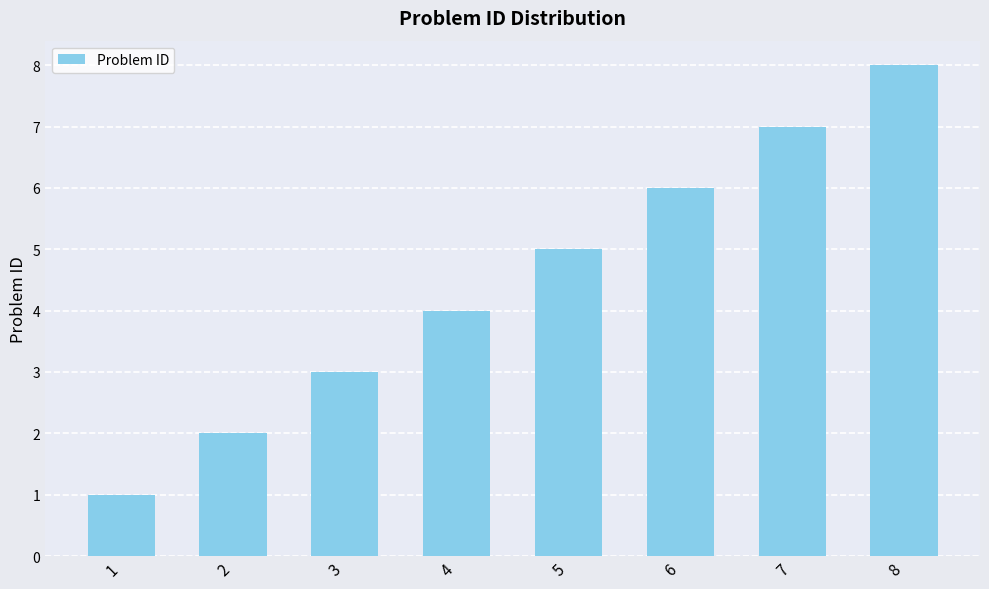

Count the values in the range 3 to 7.

5